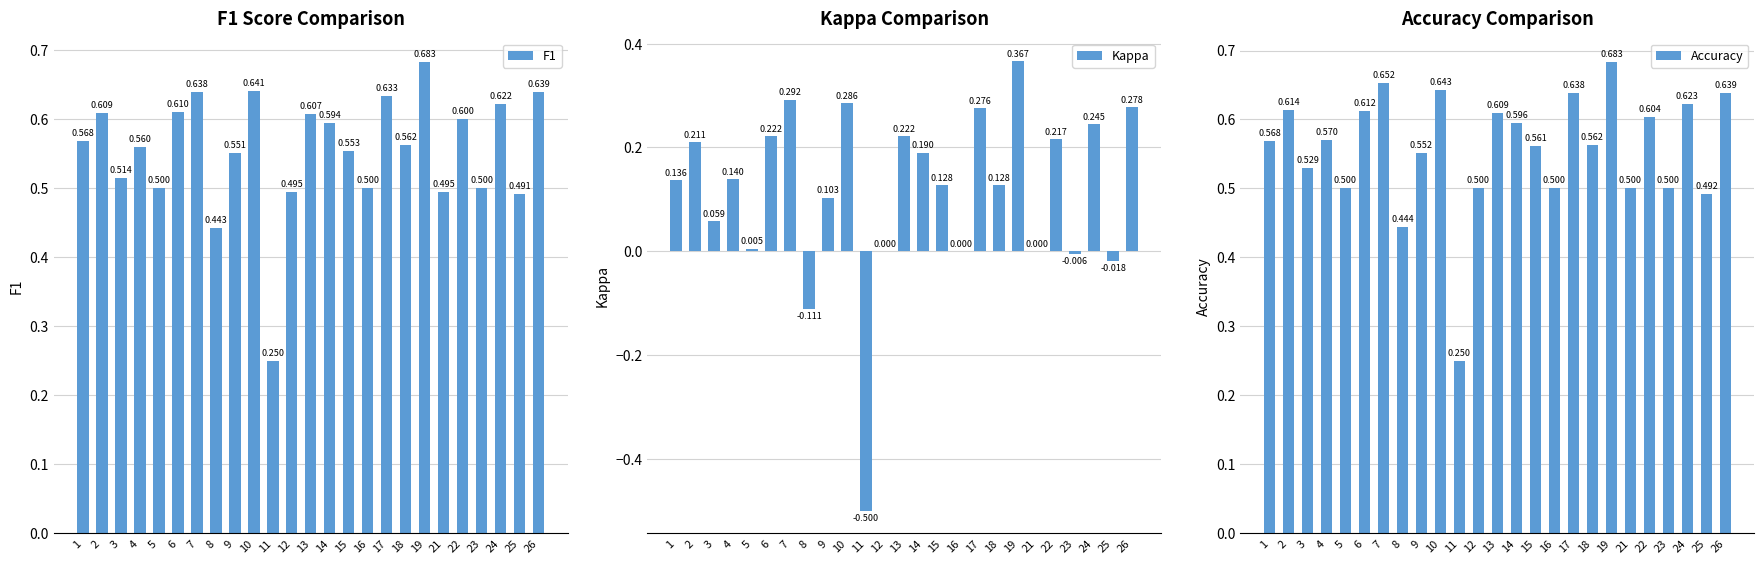

What is the highest value of the Accuracy series?

0.7